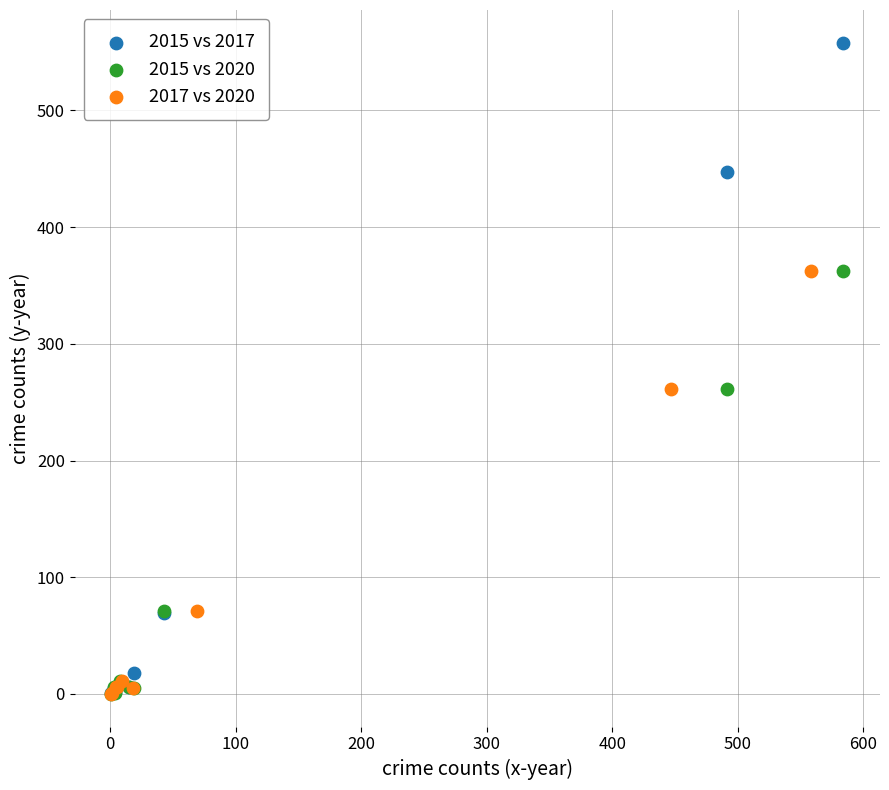

Which series has the largest Y range (max minus min)?

2015 vs 2017